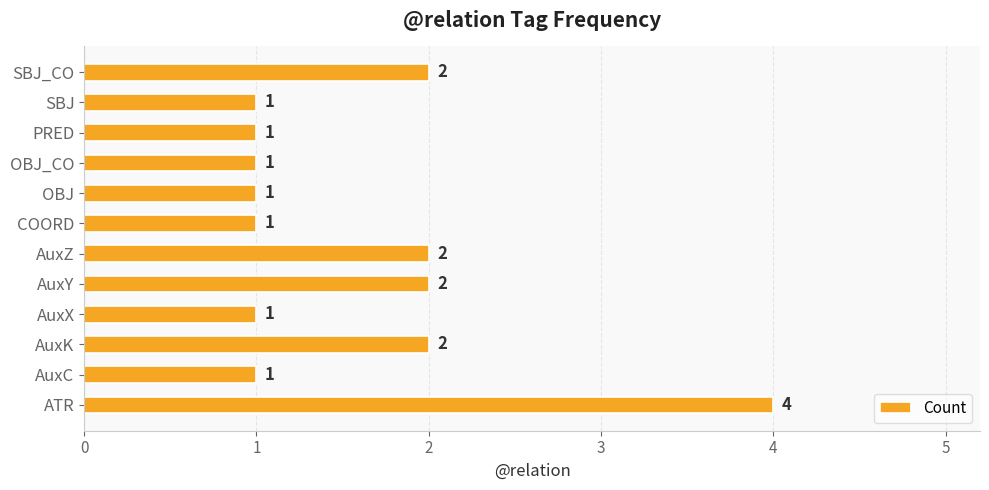

How many values are between 1 and 2?

11